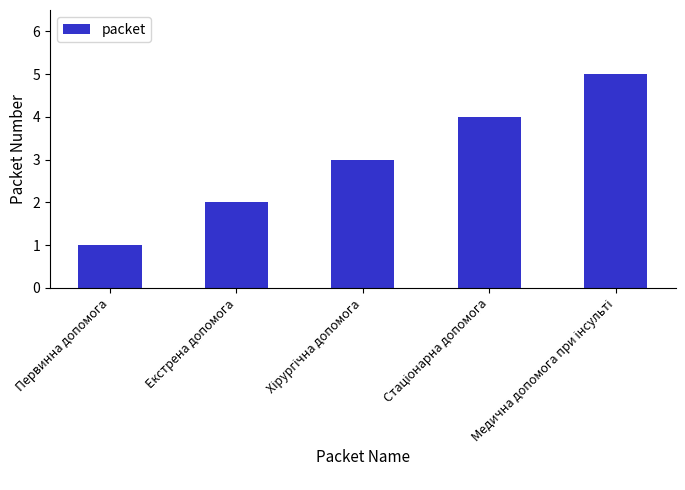

What is the sum of the values at Первинна допомога and Екстрена допомога?

3